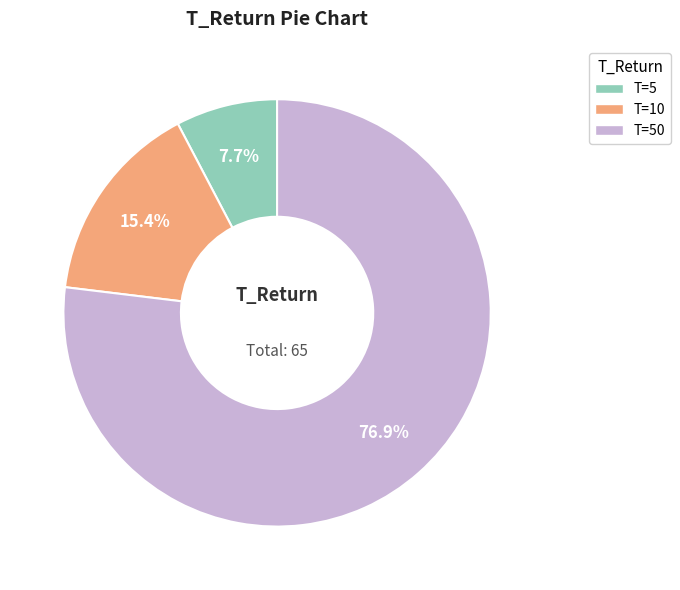

What is the largest slice in the pie chart?

T=50